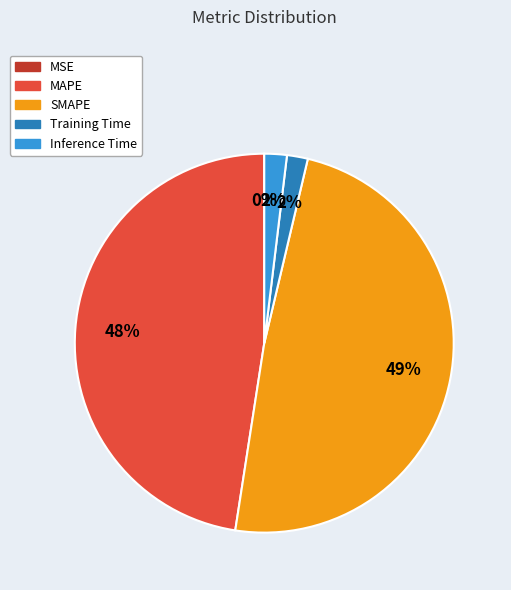

What percentage is the Inference Time slice, to the nearest percent?

2%